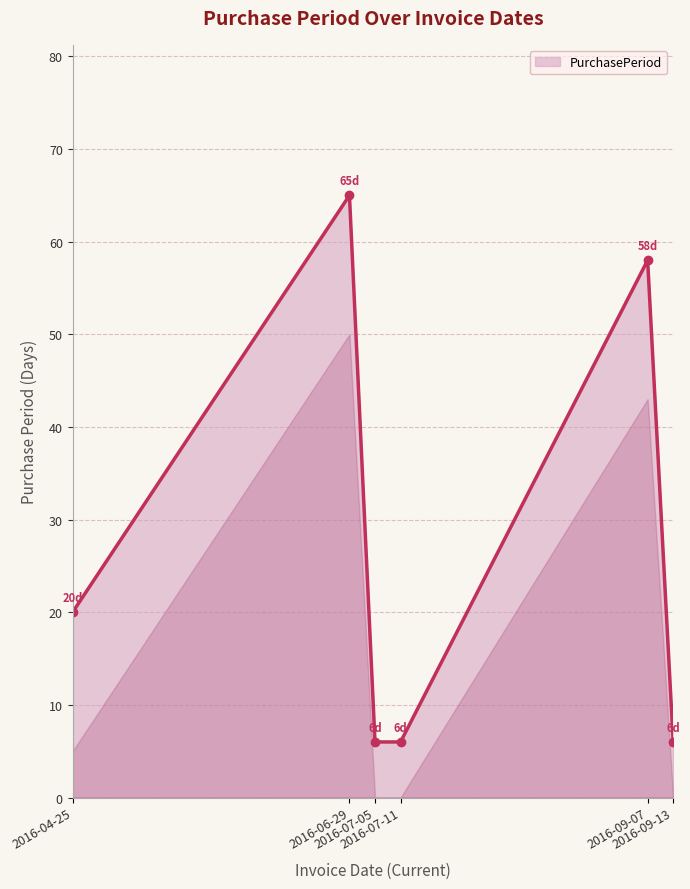

Does the chart have visible grid lines?

Yes